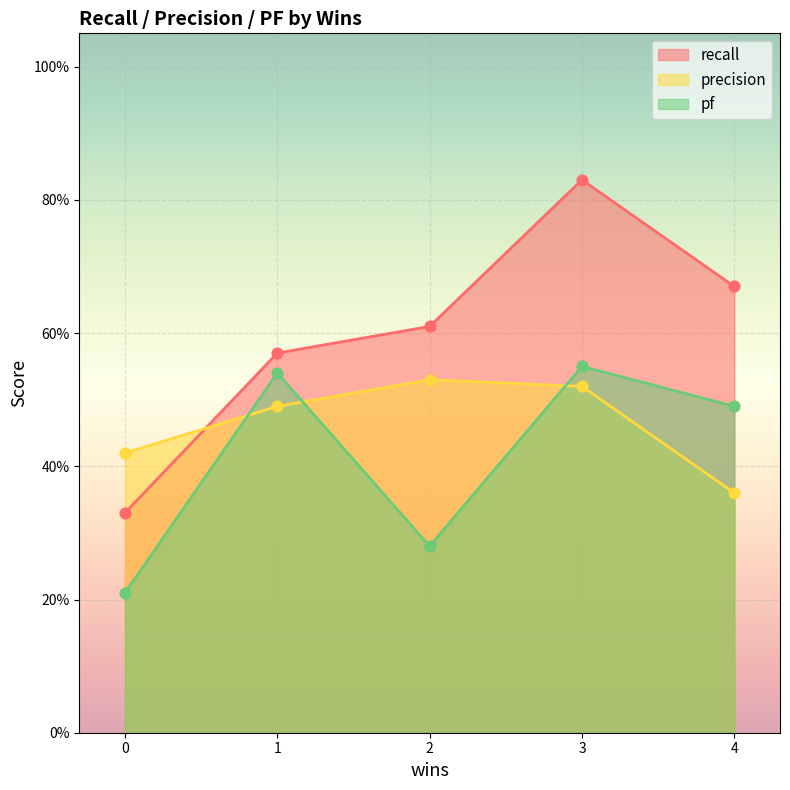

What are all the series names shown in the legend?

recall, precision, pf